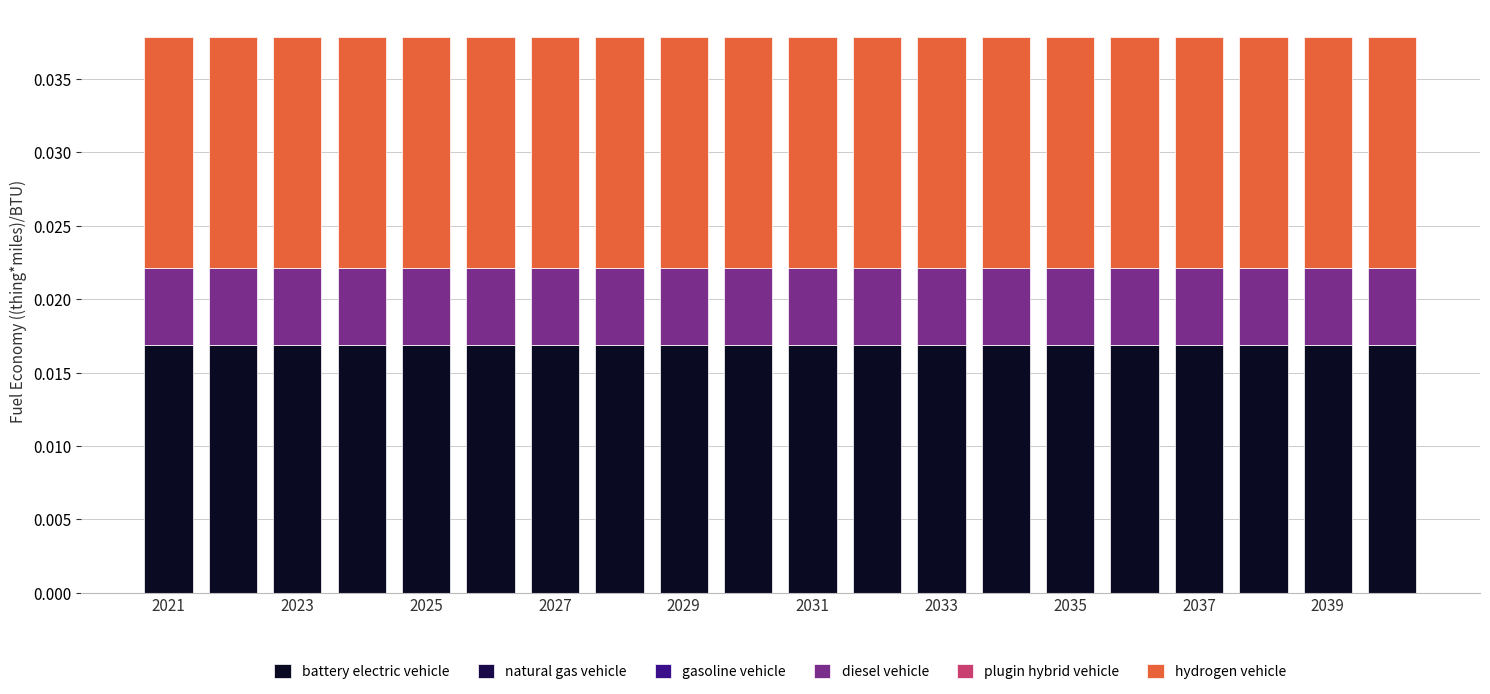

What is the sum of all battery electric vehicle values?

0.3